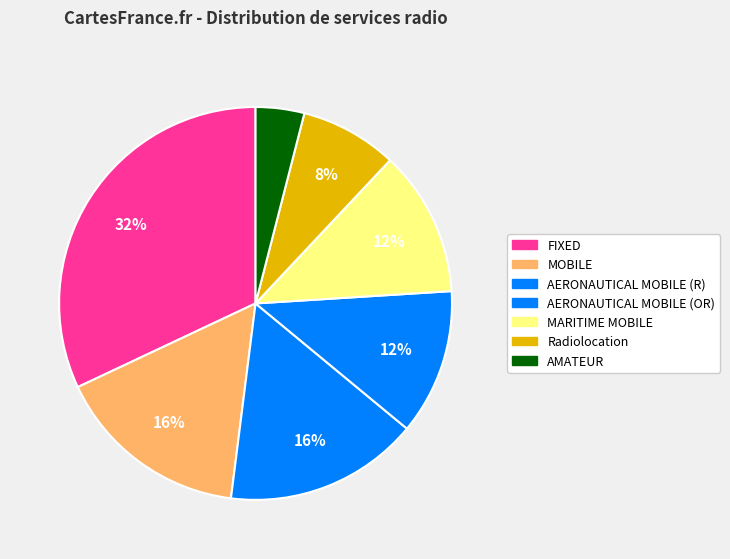

How many segments does this pie chart have?

7